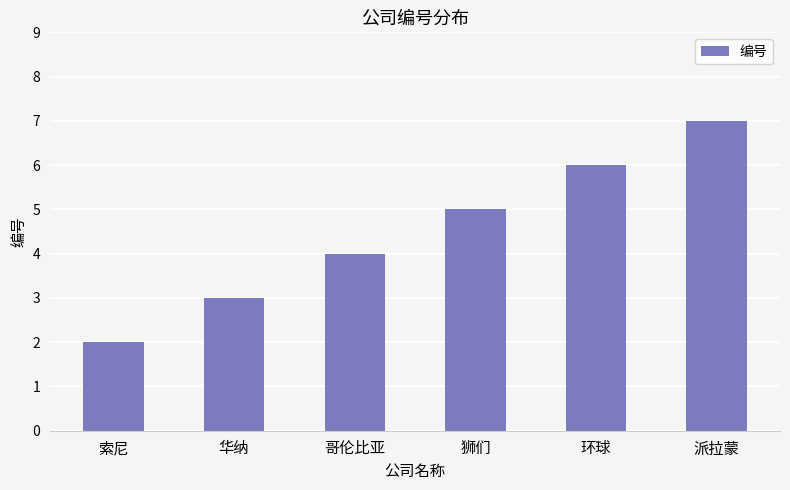

The chart shows a value of 0 at 索尼. True or false?

False